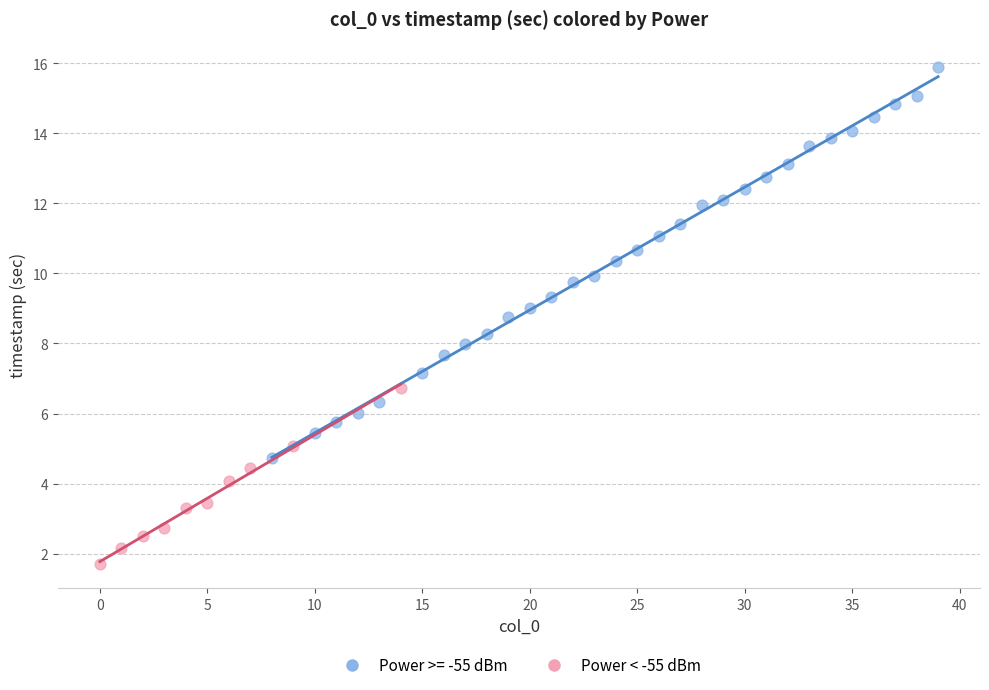

Which series has the widest spread of Y values?

Power >= -55 dBm